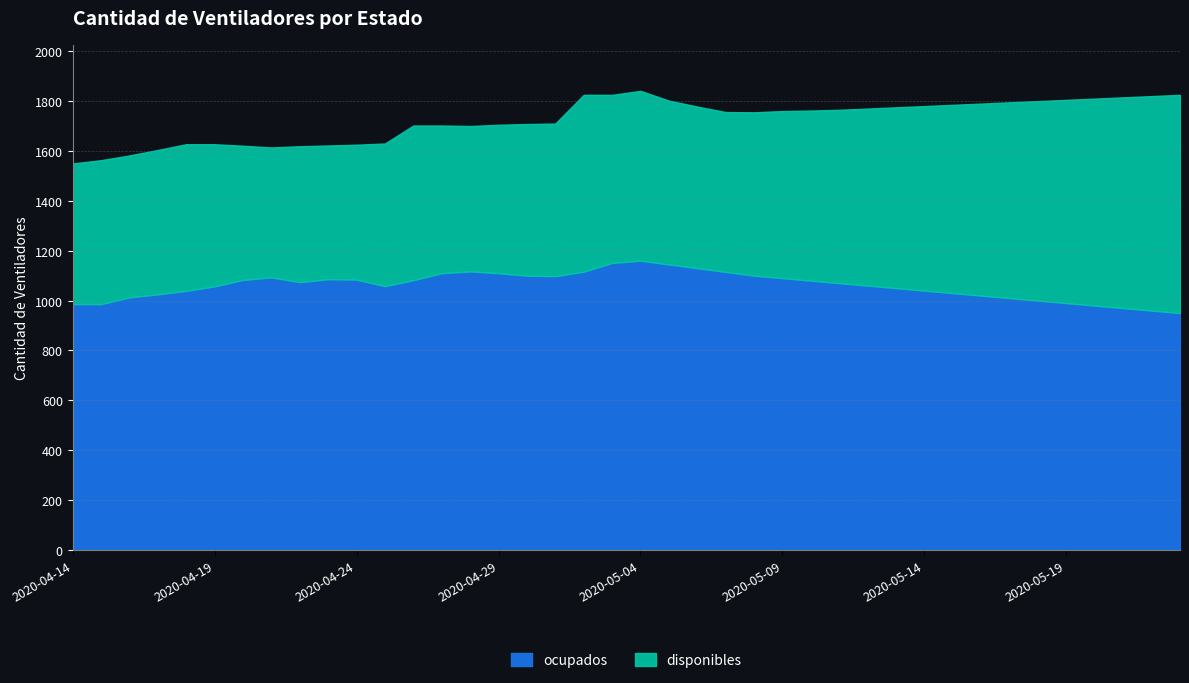

Between 2020-04-16 and 2020-05-22, which series saw the biggest shift?

disponibles